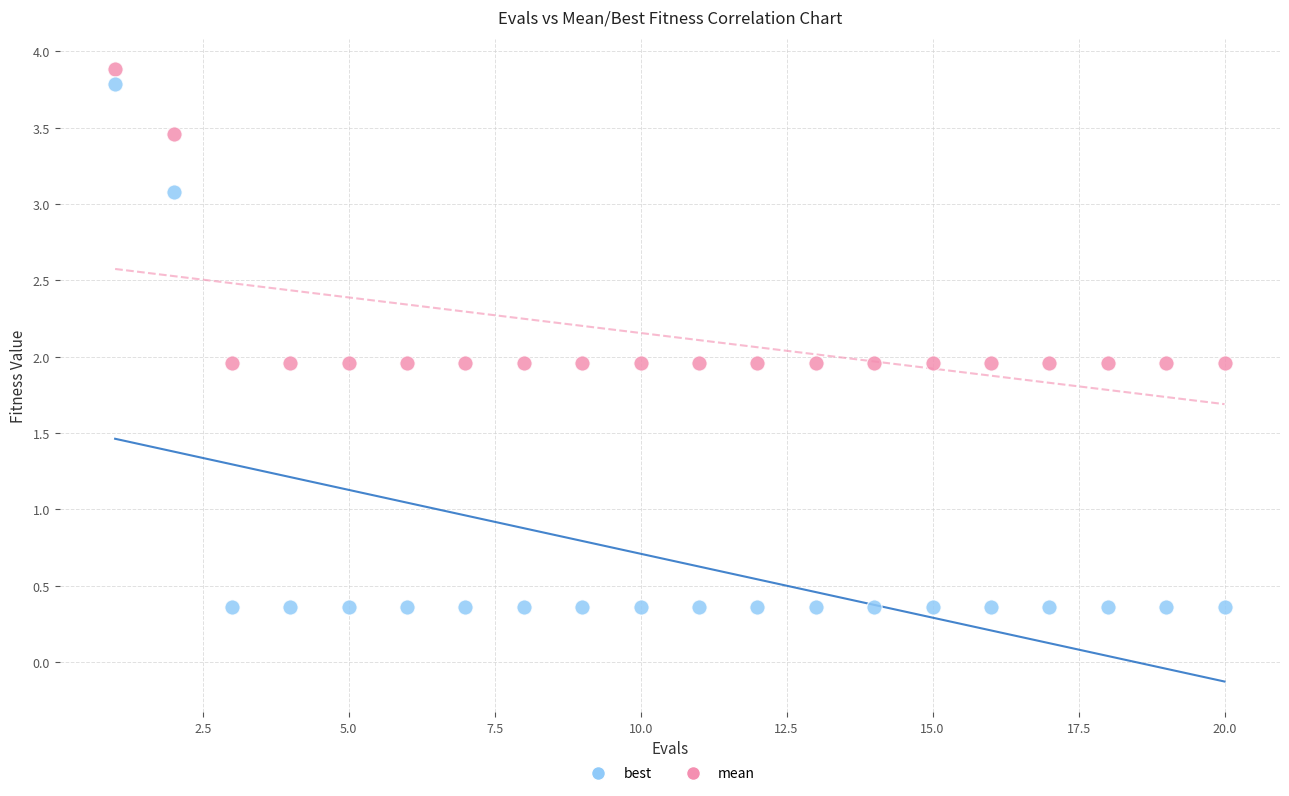

What are all the series names shown in the legend?

best, mean